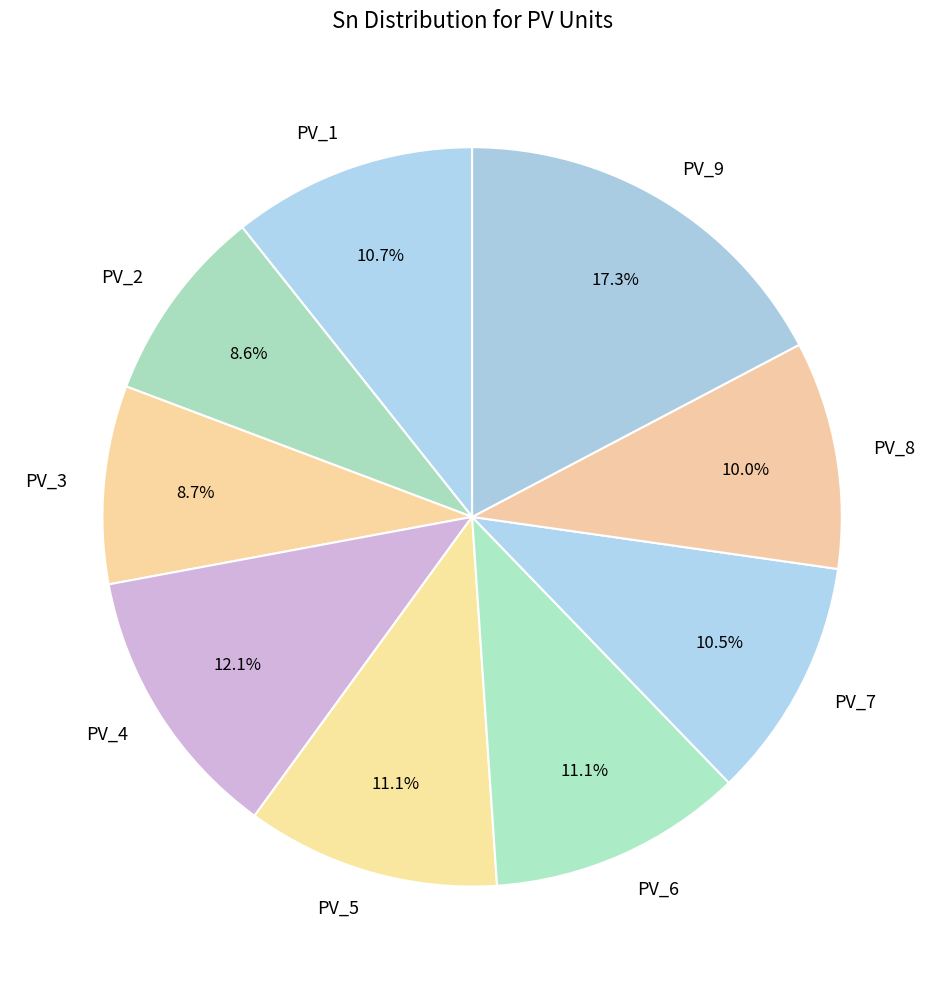

The PV_2 slice represents 3% of the pie. True or false?

False